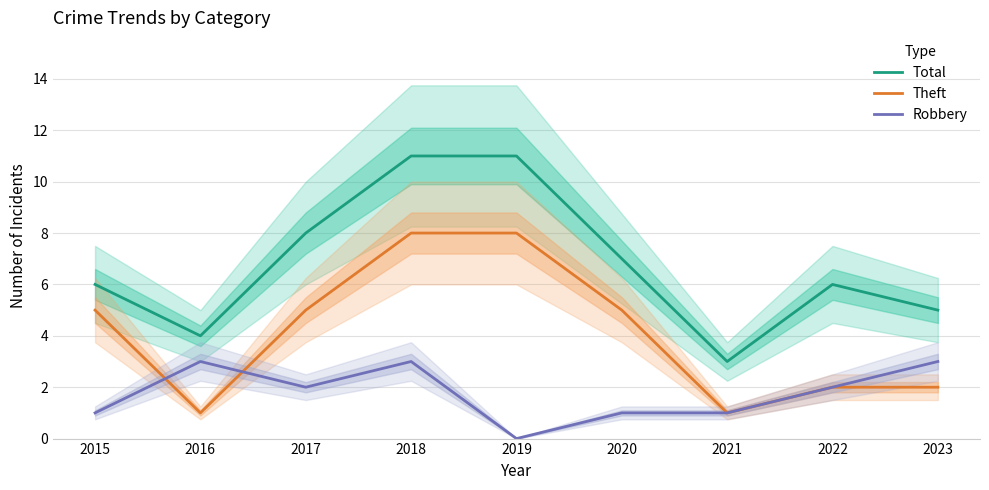

List the series in order of their peak value, highest first.

Total, Theft, Robbery